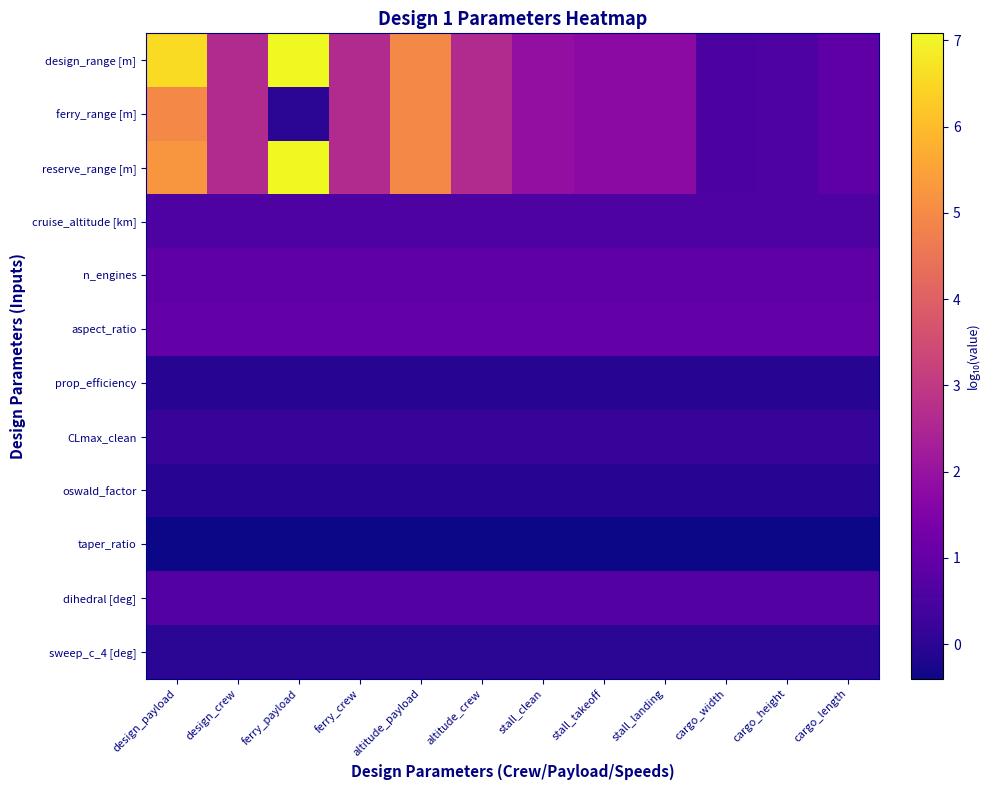

Reading right to left, list all the values displayed in this chart.

design_range [m]: cargo_length=0.9	cargo_height=0.6	cargo_width=0.5	stall_landing=1.8	stall_takeoff=1.8	stall_clean=1.9	altitude_crew=2.6	altitude_payload=5.0	ferry_crew=2.6	ferry_payload=7.1	design_crew=2.6	design_payload=6.6
ferry_range [m]: cargo_length=0.9	cargo_height=0.6	cargo_width=0.5	stall_landing=1.8	stall_takeoff=1.8	stall_clean=1.9	altitude_crew=2.6	altitude_payload=5.0	ferry_crew=2.6	ferry_payload=0.0	design_crew=2.6	design_payload=5.0
reserve_range [m]: cargo_length=0.9	cargo_height=0.6	cargo_width=0.5	stall_landing=1.8	stall_takeoff=1.8	stall_clean=1.9	altitude_crew=2.6	altitude_payload=5.0	ferry_crew=2.6	ferry_payload=7.1	design_crew=2.6	design_payload=5.3
cruise_altitude [km]: cargo_length=0.6	cargo_height=0.6	cargo_width=0.6	stall_landing=0.6	stall_takeoff=0.6	stall_clean=0.6	altitude_crew=0.6	altitude_payload=0.6	ferry_crew=0.6	ferry_payload=0.6	design_crew=0.6	design_payload=0.6
n_engines: cargo_length=0.9	cargo_height=0.9	cargo_width=0.9	stall_landing=0.9	stall_takeoff=0.9	stall_clean=0.9	altitude_crew=0.9	altitude_payload=0.9	ferry_crew=0.9	ferry_payload=0.9	design_crew=0.9	design_payload=0.9
aspect_ratio: cargo_length=1.0	cargo_height=1.0	cargo_width=1.0	stall_landing=1.0	stall_takeoff=1.0	stall_clean=1.0	altitude_crew=1.0	altitude_payload=1.0	ferry_crew=1.0	ferry_payload=1.0	design_crew=1.0	design_payload=1.0
prop_efficiency: cargo_length=-0.1	cargo_height=-0.1	cargo_width=-0.1	stall_landing=-0.1	stall_takeoff=-0.1	stall_clean=-0.1	altitude_crew=-0.1	altitude_payload=-0.1	ferry_crew=-0.1	ferry_payload=-0.1	design_crew=-0.1	design_payload=-0.1
CLmax_clean: cargo_length=0.2	cargo_height=0.2	cargo_width=0.2	stall_landing=0.2	stall_takeoff=0.2	stall_clean=0.2	altitude_crew=0.2	altitude_payload=0.2	ferry_crew=0.2	ferry_payload=0.2	design_crew=0.2	design_payload=0.2
oswald_factor: cargo_length=-0.1	cargo_height=-0.1	cargo_width=-0.1	stall_landing=-0.1	stall_takeoff=-0.1	stall_clean=-0.1	altitude_crew=-0.1	altitude_payload=-0.1	ferry_crew=-0.1	ferry_payload=-0.1	design_crew=-0.1	design_payload=-0.1
taper_ratio: cargo_length=-0.4	cargo_height=-0.4	cargo_width=-0.4	stall_landing=-0.4	stall_takeoff=-0.4	stall_clean=-0.4	altitude_crew=-0.4	altitude_payload=-0.4	ferry_crew=-0.4	ferry_payload=-0.4	design_crew=-0.4	design_payload=-0.4
dihedral [deg]: cargo_length=0.7	cargo_height=0.7	cargo_width=0.7	stall_landing=0.7	stall_takeoff=0.7	stall_clean=0.7	altitude_crew=0.7	altitude_payload=0.7	ferry_crew=0.7	ferry_payload=0.7	design_crew=0.7	design_payload=0.7
sweep_c_4 [deg]: cargo_length=0.0	cargo_height=0.0	cargo_width=0.0	stall_landing=0.0	stall_takeoff=0.0	stall_clean=0.0	altitude_crew=0.0	altitude_payload=0.0	ferry_crew=0.0	ferry_payload=0.0	design_crew=0.0	design_payload=0.0